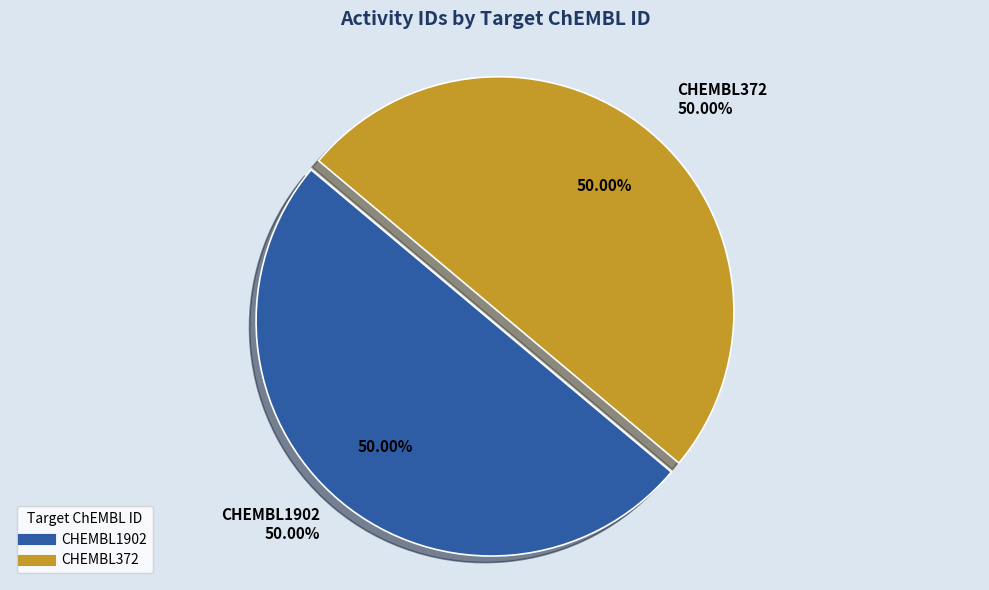

Between CHEMBL1902 and CHEMBL372, which is larger?

CHEMBL372